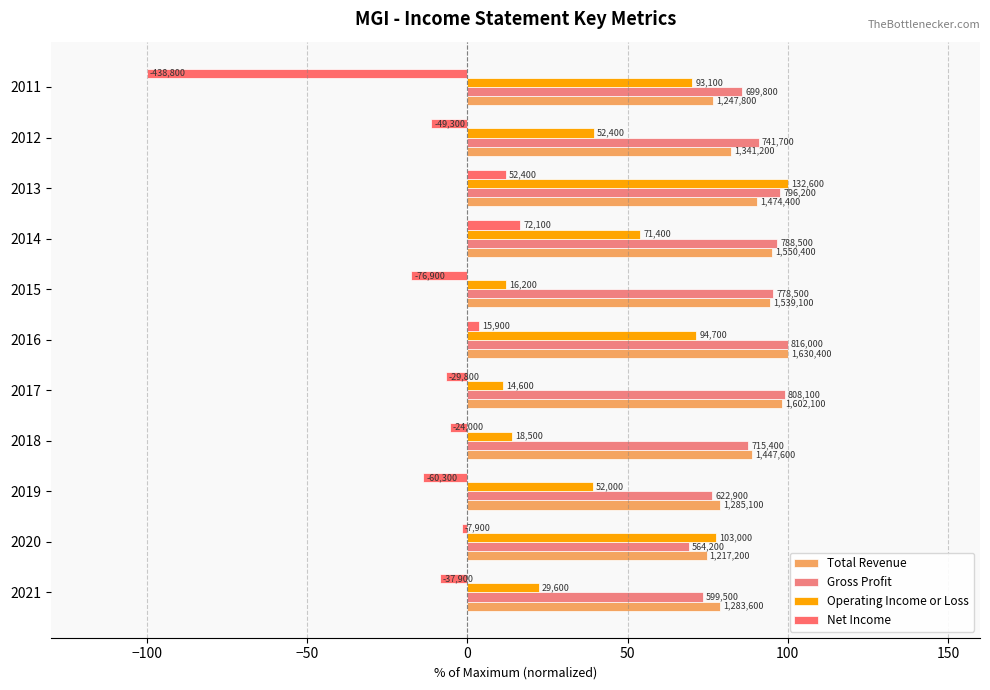

What is the sum of all Operating Income or Loss values?

511.4